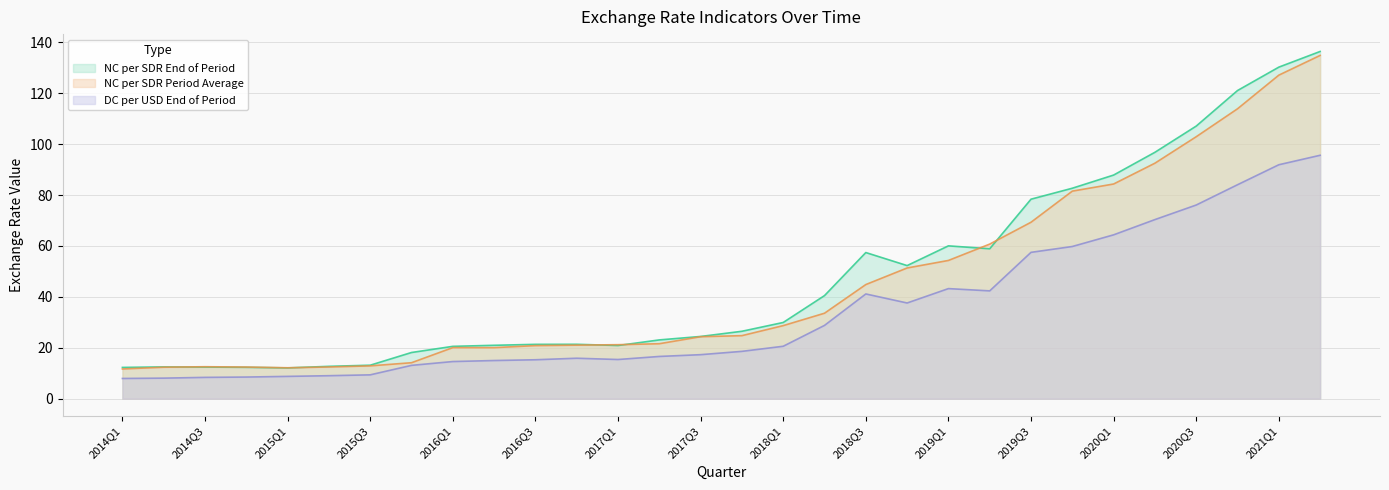

What is the lowest value of the NC per SDR End of Period series?

12.1